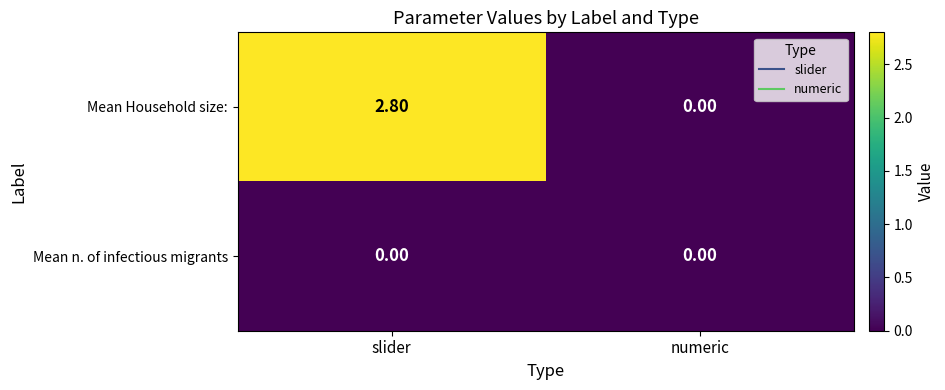

What is the sum of the Mean Household size: values at slider and numeric?

2.8